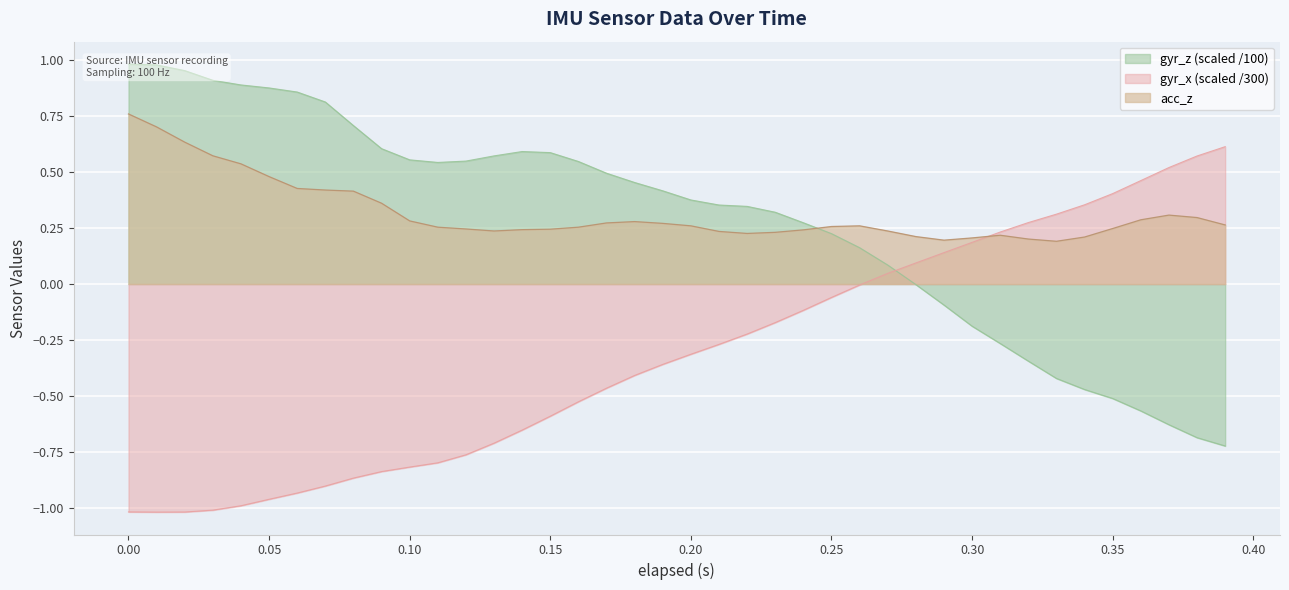

How many lines are shown in the chart?

1